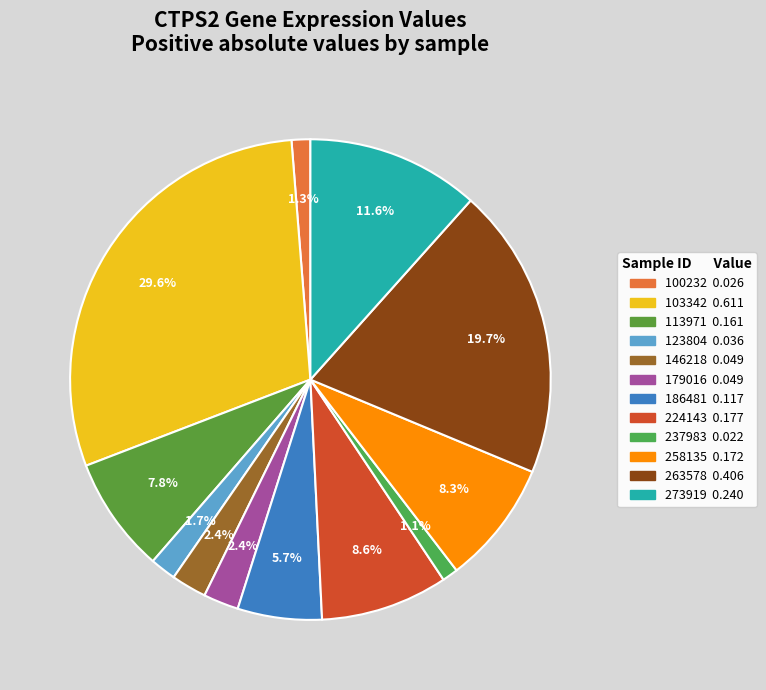

Count the number of slices in the pie.

12